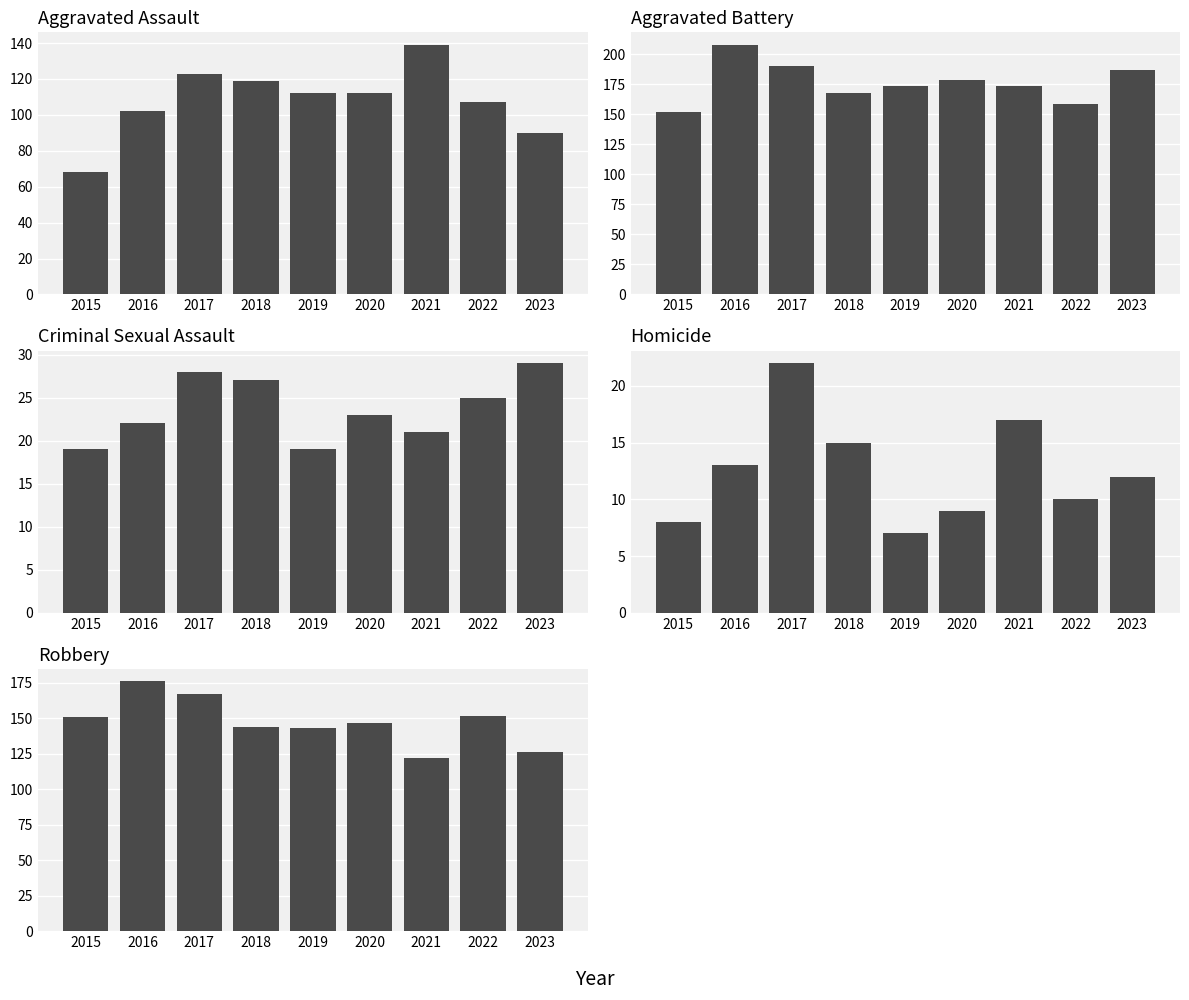

At which category is the sum across all series the highest?

2017